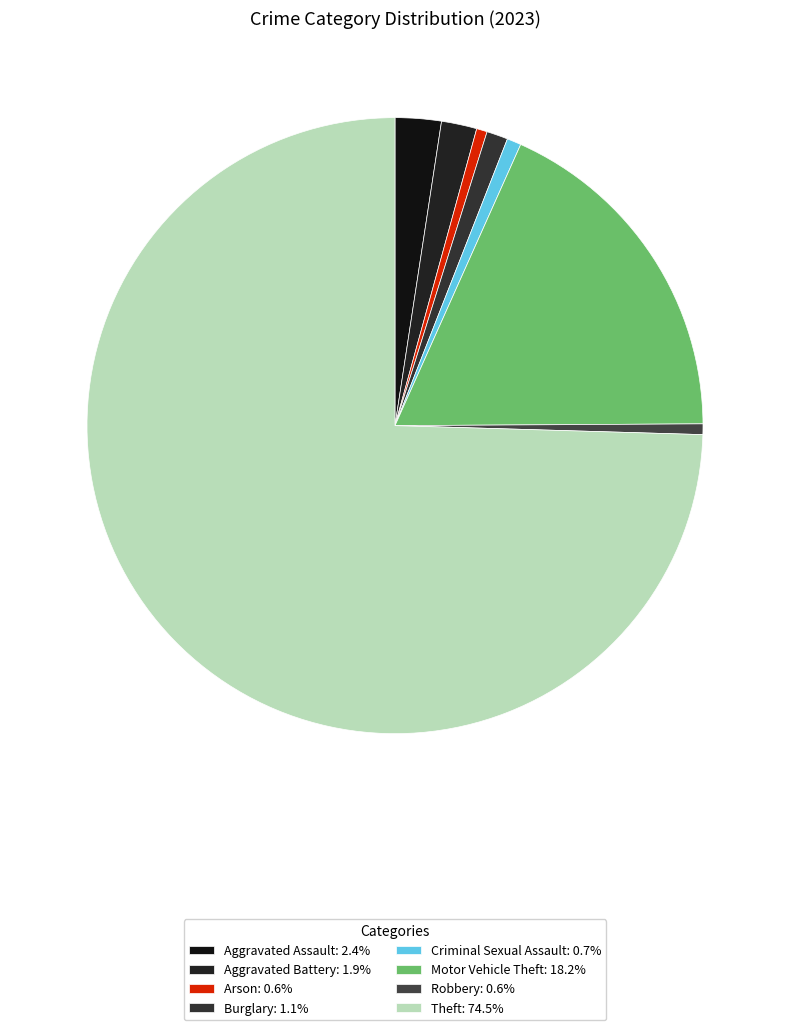

Approximately how many times larger is the value at Aggravated Battery compared to Criminal Sexual Assault?

2.5